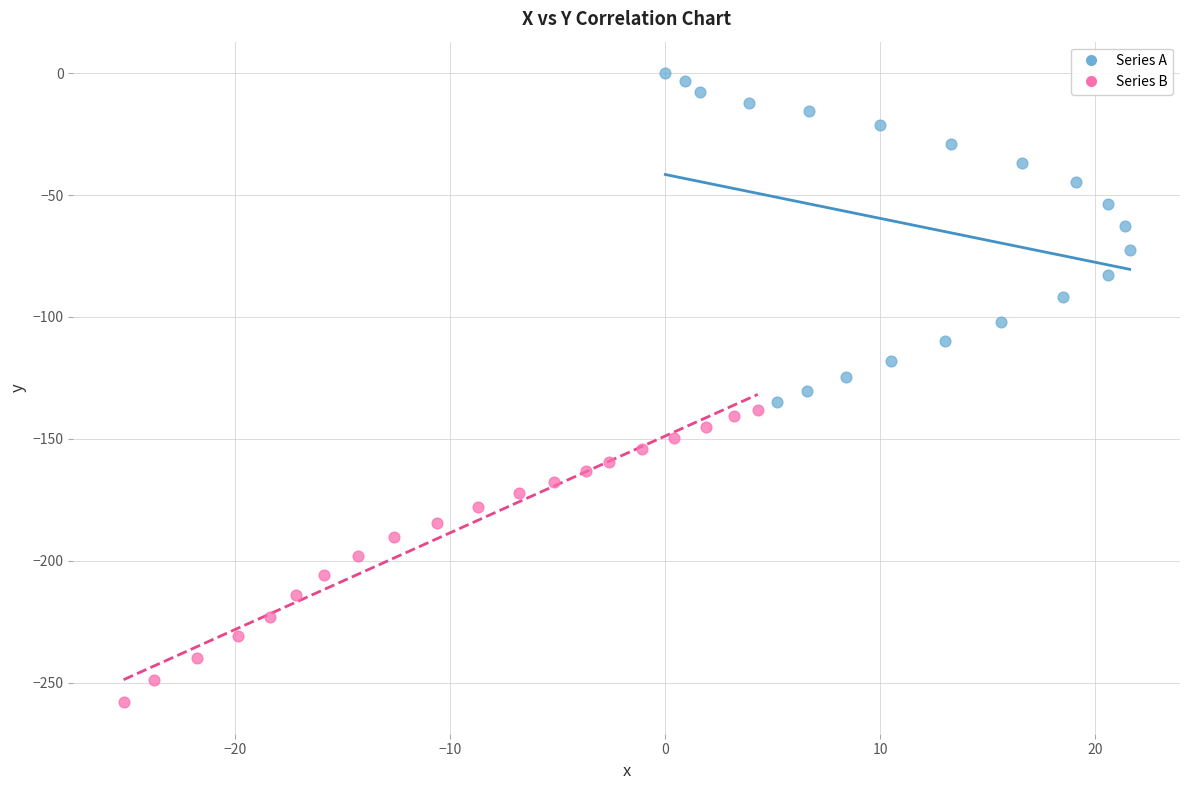

What are all the series names shown in the legend?

Series A, Series B